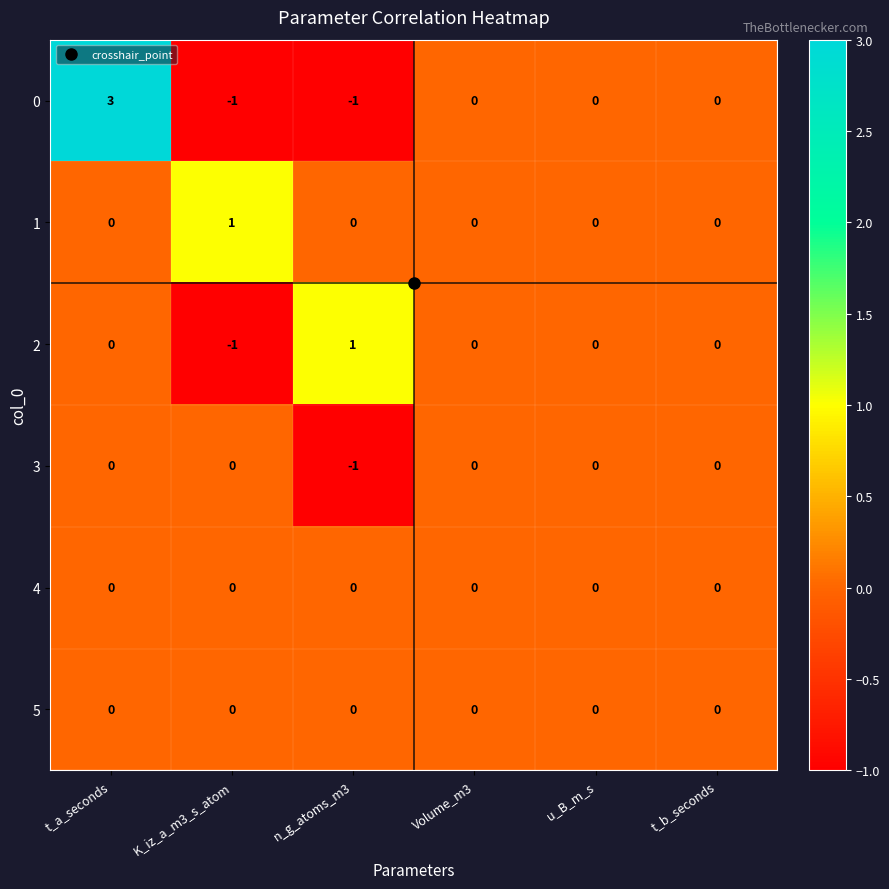

What is the difference between the highest and lowest values at t_a_seconds?

3